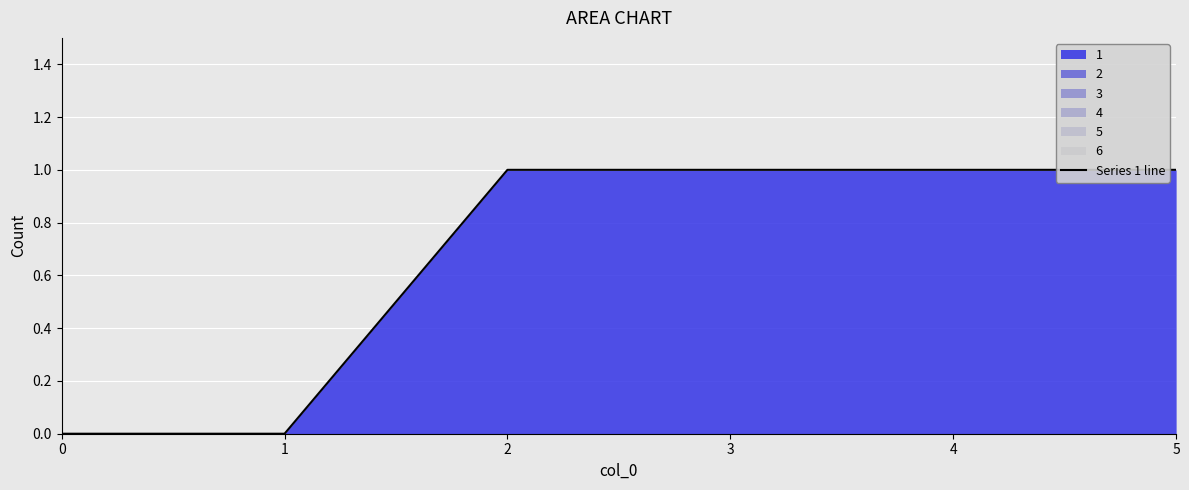

At which category does the chart reach its peak across all series?

2